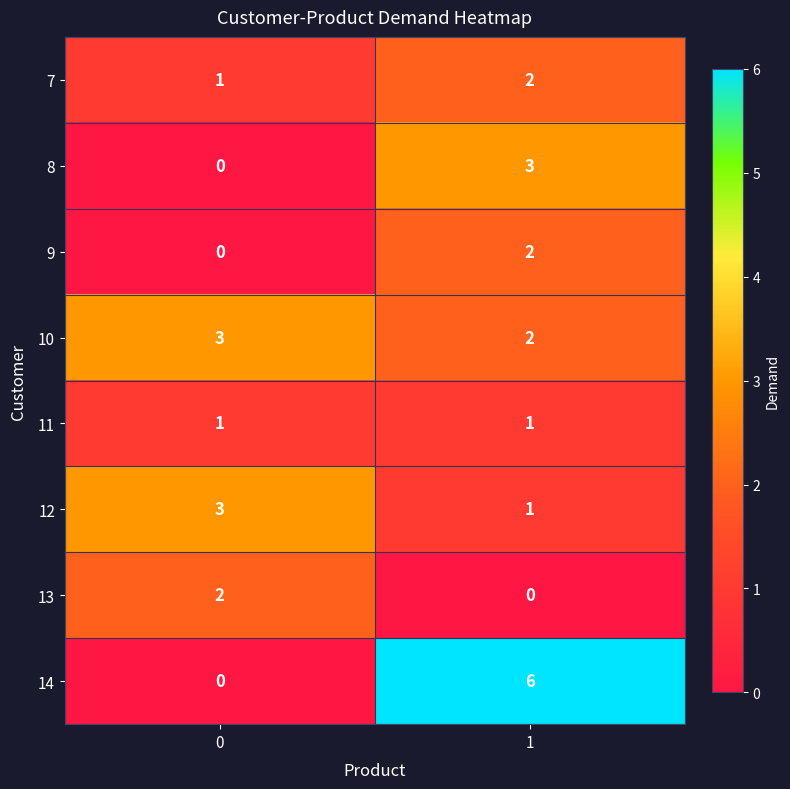

List the labels in order of 10 value, largest first.

0, 1